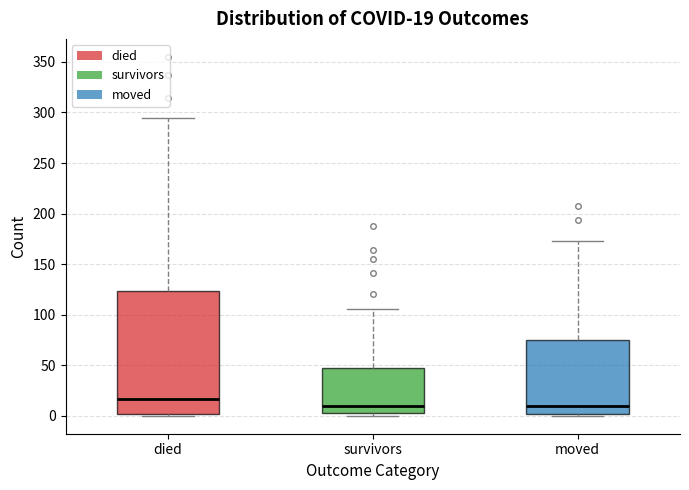

Comparing the boxes themselves (not the whiskers), which one is the tallest?

died